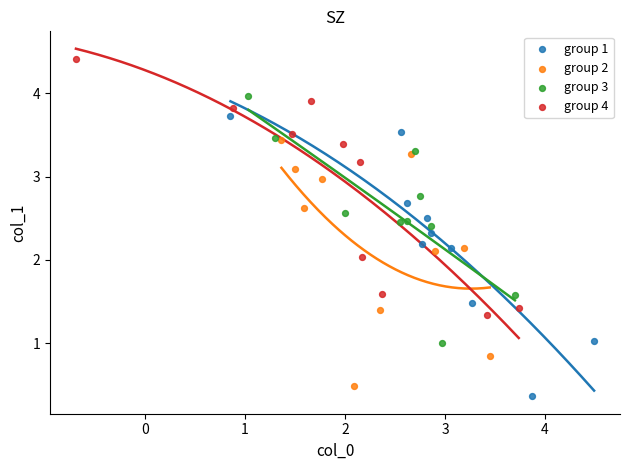

Which series reaches the maximum Y coordinate?

group 4